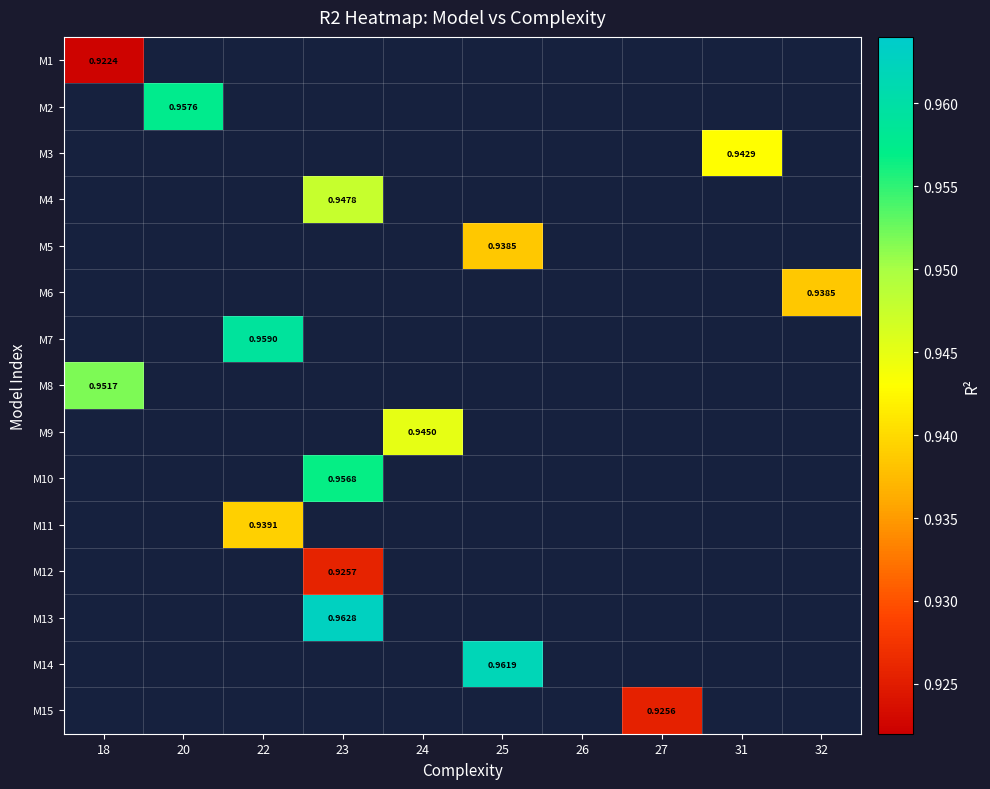

What is the highest value of the M8 series?

1.0